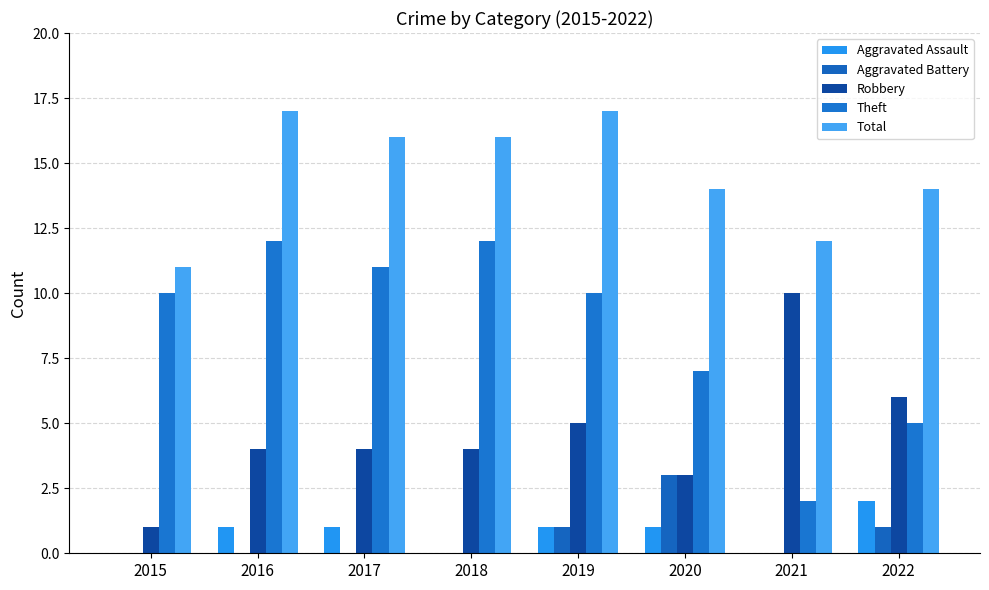

Are the bars grouped side by side (vs. stacked)?

Yes